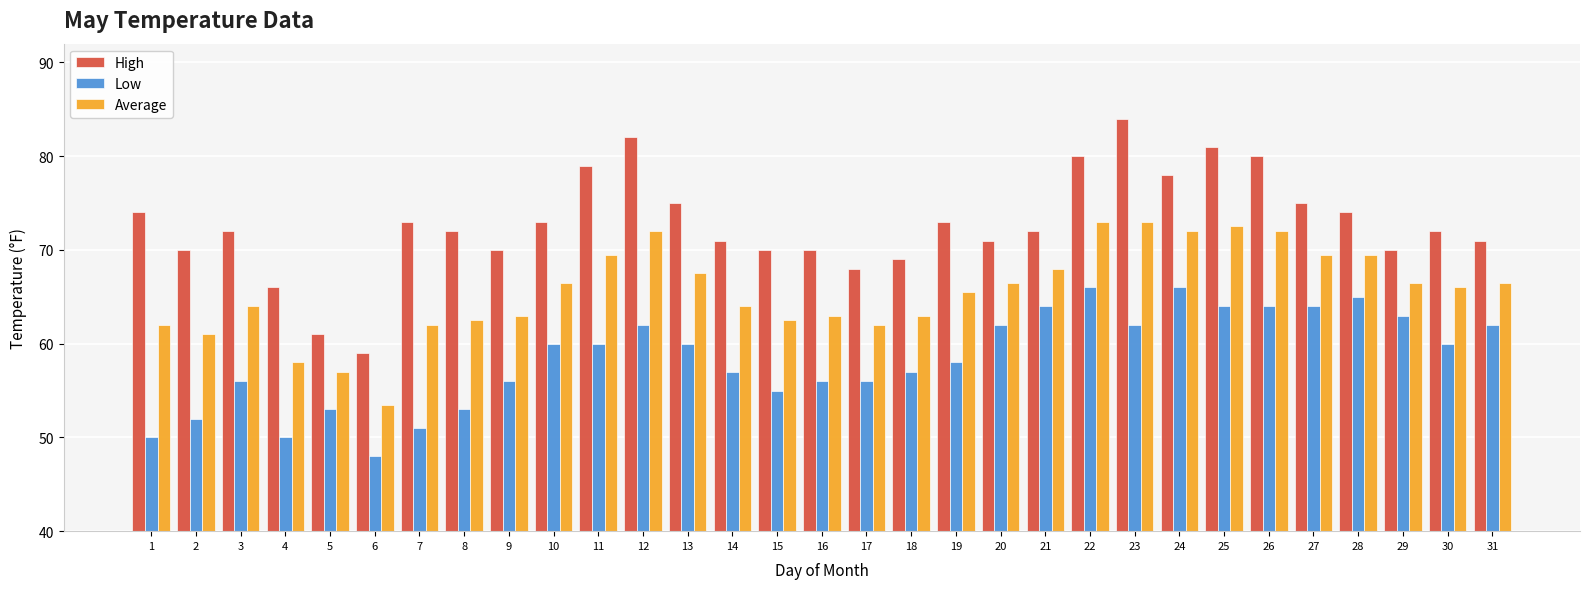

Reading left to right, transcribe all the data shown in this chart.

High: 1=74.0	2=70.0	3=72.0	4=66.0	5=61.0	6=59.0	7=73.0	8=72.0	9=70.0	10=73.0	11=79.0	12=82.0	13=75.0	14=71.0	15=70.0	16=70.0	17=68.0	18=69.0	19=73.0	20=71.0	21=72.0	22=80.0	23=84.0	24=78.0	25=81.0	26=80.0	27=75.0	28=74.0	29=70.0	30=72.0	31=71.0
Low: 1=50.0	2=52.0	3=56.0	4=50.0	5=53.0	6=48.0	7=51.0	8=53.0	9=56.0	10=60.0	11=60.0	12=62.0	13=60.0	14=57.0	15=55.0	16=56.0	17=56.0	18=57.0	19=58.0	20=62.0	21=64.0	22=66.0	23=62.0	24=66.0	25=64.0	26=64.0	27=64.0	28=65.0	29=63.0	30=60.0	31=62.0
Average: 1=62.0	2=61.0	3=64.0	4=58.0	5=57.0	6=53.5	7=62.0	8=62.5	9=63.0	10=66.5	11=69.5	12=72.0	13=67.5	14=64.0	15=62.5	16=63.0	17=62.0	18=63.0	19=65.5	20=66.5	21=68.0	22=73.0	23=73.0	24=72.0	25=72.5	26=72.0	27=69.5	28=69.5	29=66.5	30=66.0	31=66.5